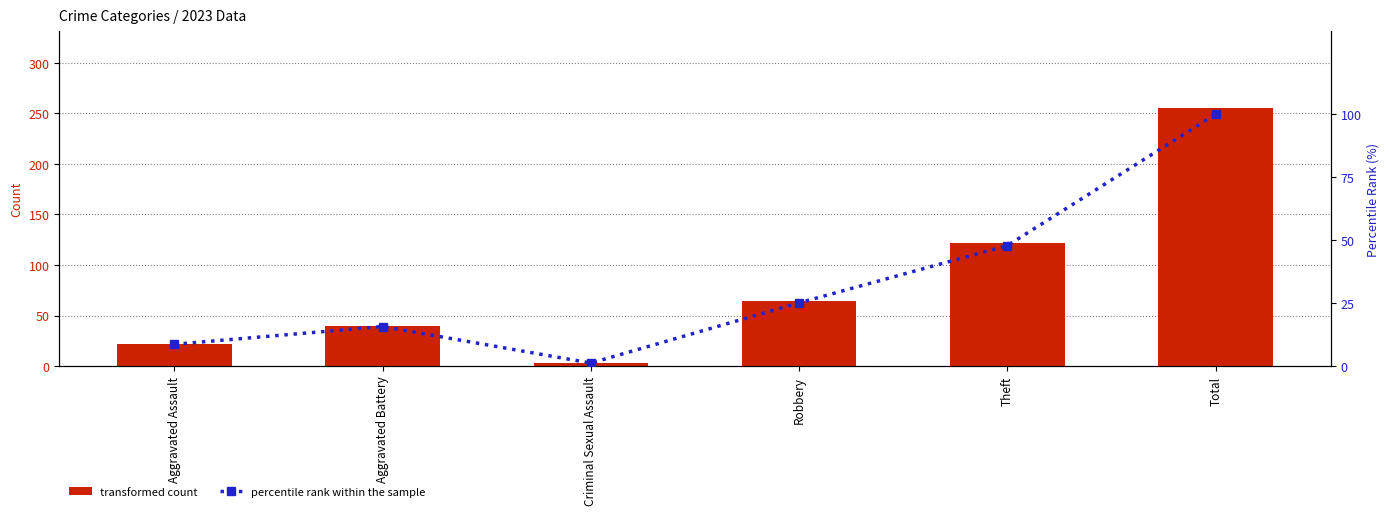

The value of 2023 count at Aggravated Assault is 22.0. True or false?

True